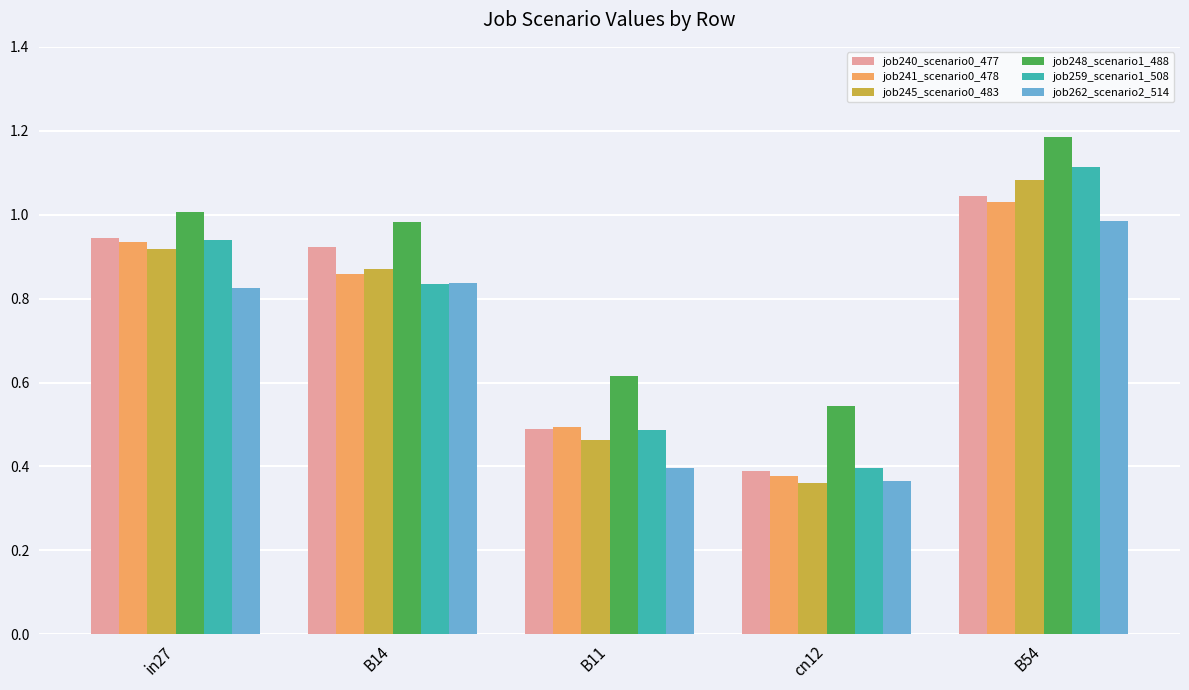

What is the total value across all series at B54?

6.4